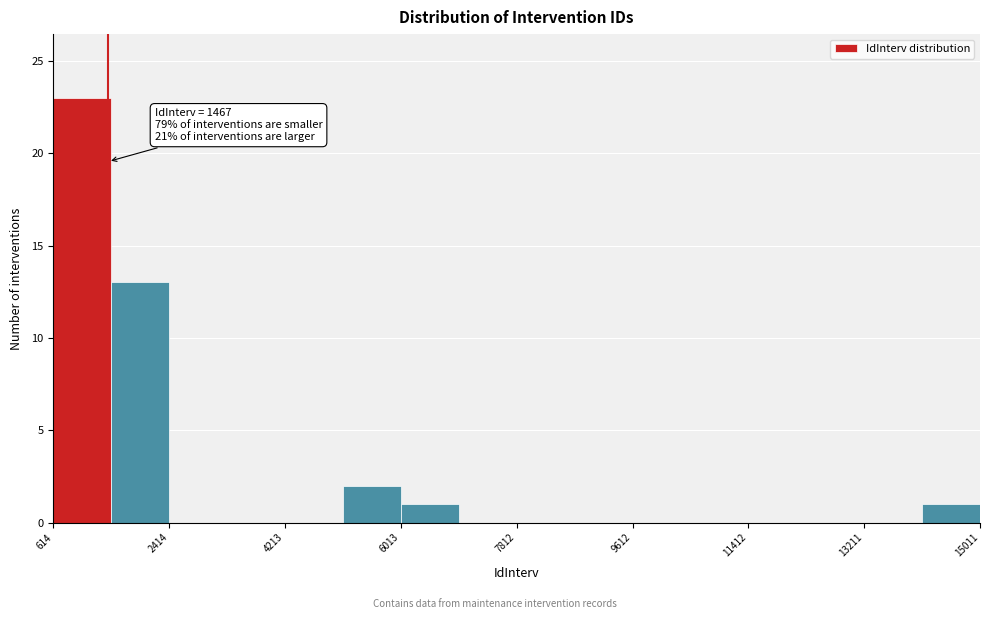

Which range on the x-axis has the tallest bar?

600 to 1600